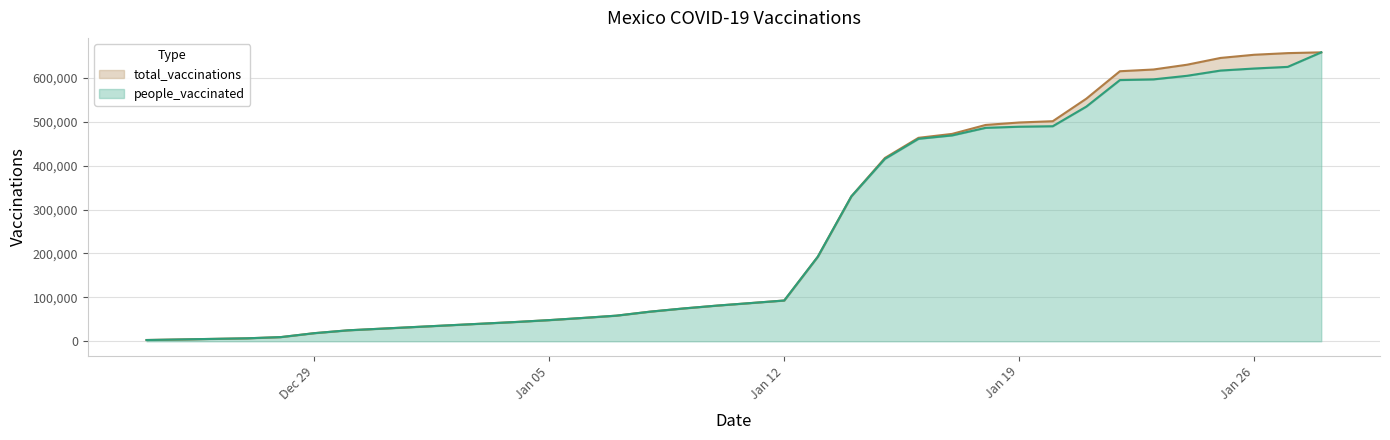

What is the average value of the people_vaccinated series?

295057